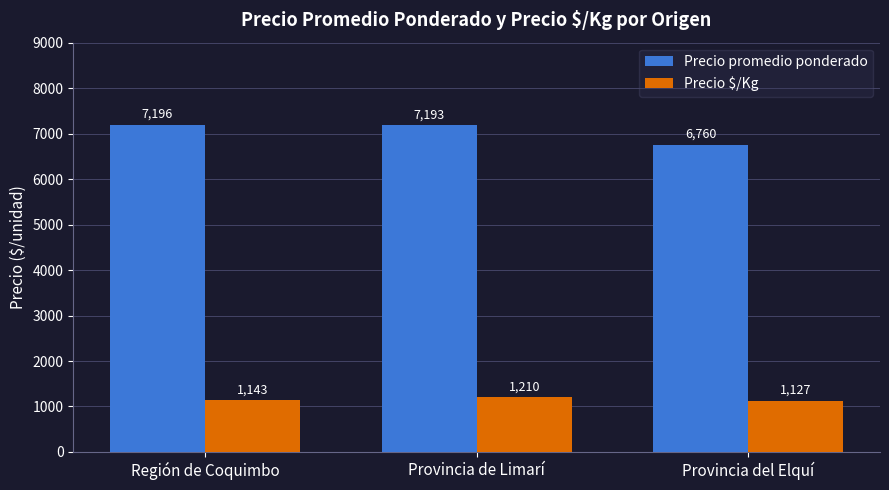

Reading left to right, what are all the values shown in this chart?

Precio promedio ponderado: Región de Coquimbo=7196	Provincia de Limarí=7193	Provincia del Elquí=6760
Precio $/Kg: Región de Coquimbo=1143	Provincia de Limarí=1210	Provincia del Elquí=1127